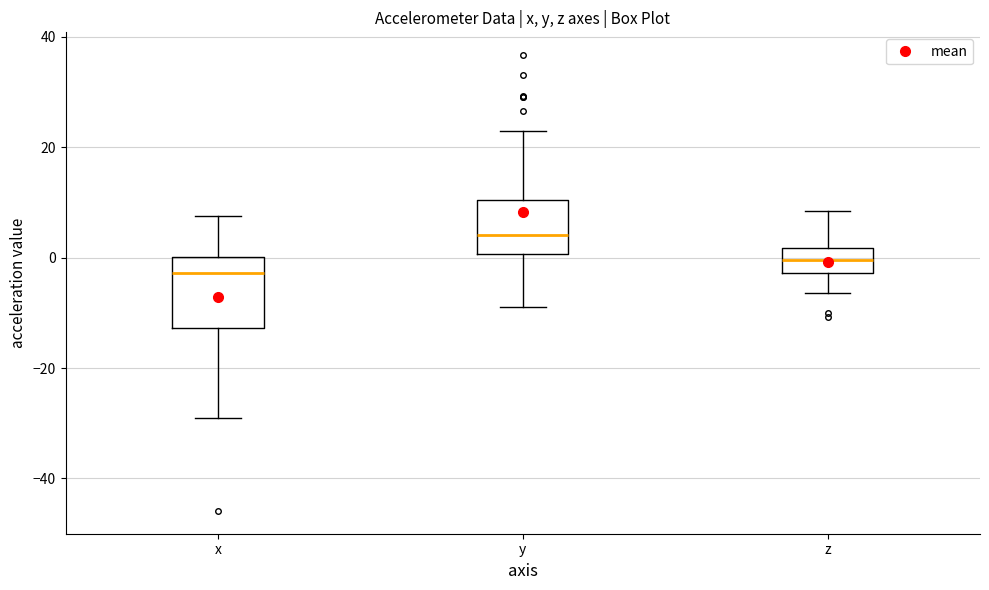

Which box's median line is the lowest?

x